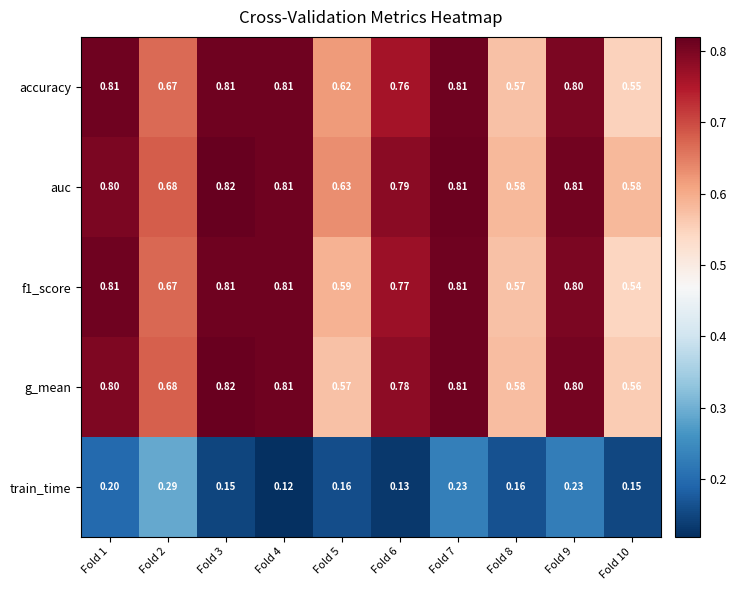

Which series has the largest total across all categories?

auc